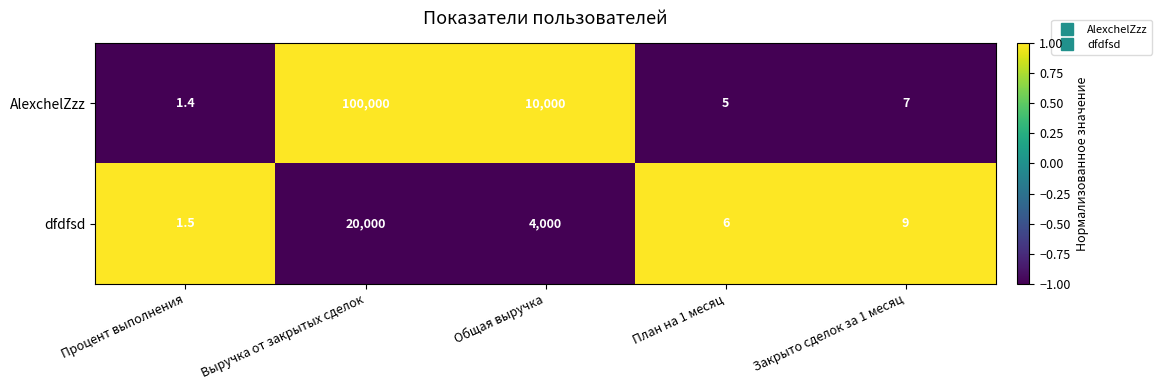

Reading right to left, transcribe all the data shown in this chart.

AlexchelZzz: Закрыто сделок за 1 месяц=7.0	План на 1 месяц=5.0	Общая выручка=10000.0	Выручка от закрытых сделок=100000.0	Процент выполнения=1.4
dfdfsd: Закрыто сделок за 1 месяц=9.0	План на 1 месяц=6.0	Общая выручка=4000.0	Выручка от закрытых сделок=20000.0	Процент выполнения=1.5